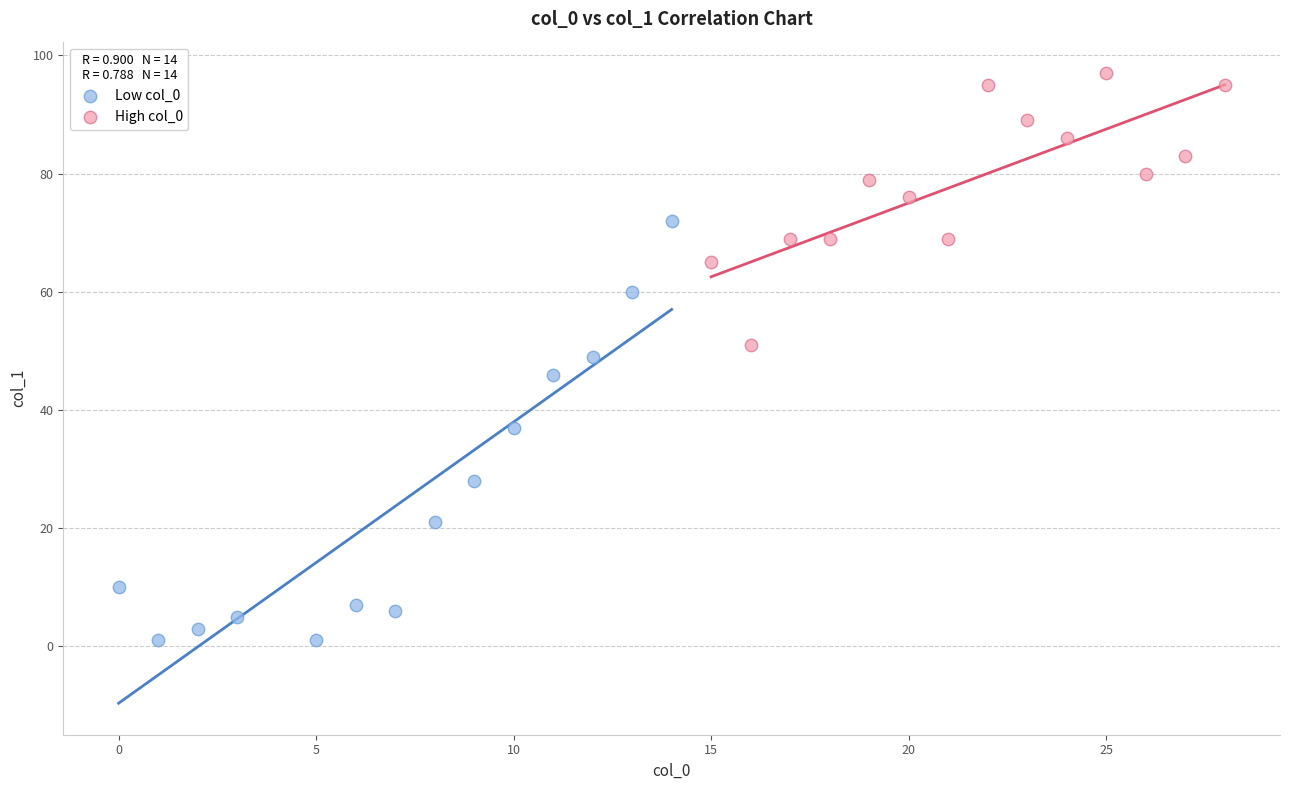

Which series contains the lowest Y value?

Low col_0